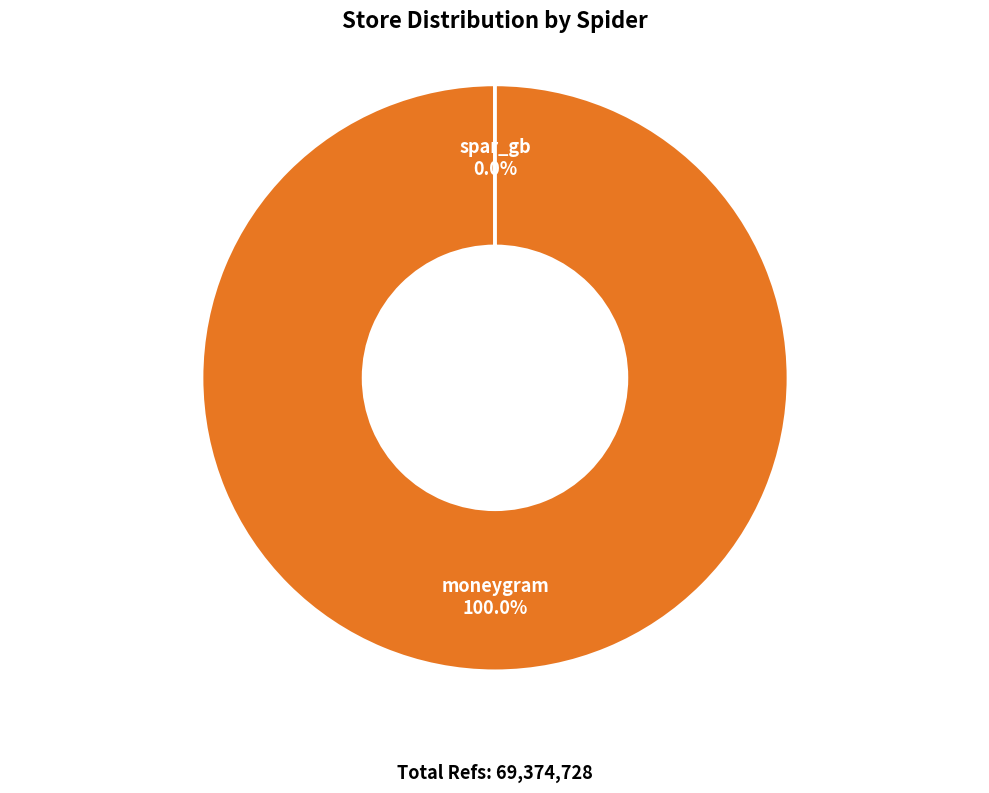

Which has a higher value, spar_gb or moneygram?

moneygram